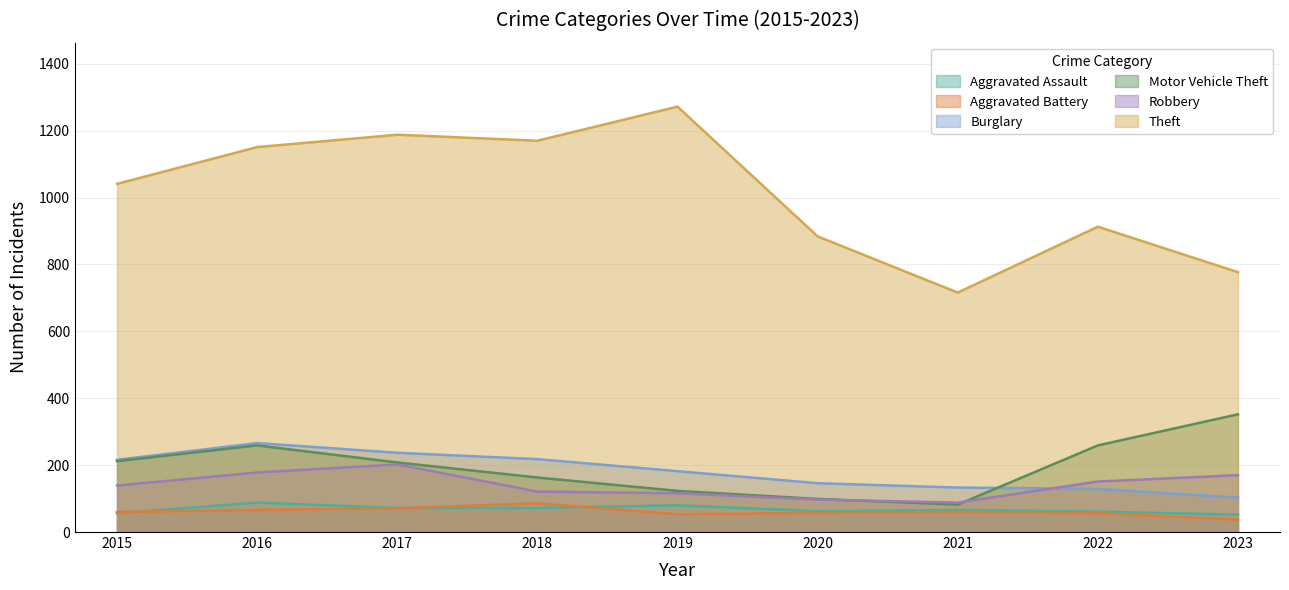

Read the Aggravated Battery value at 2018, to the nearest 10.

90